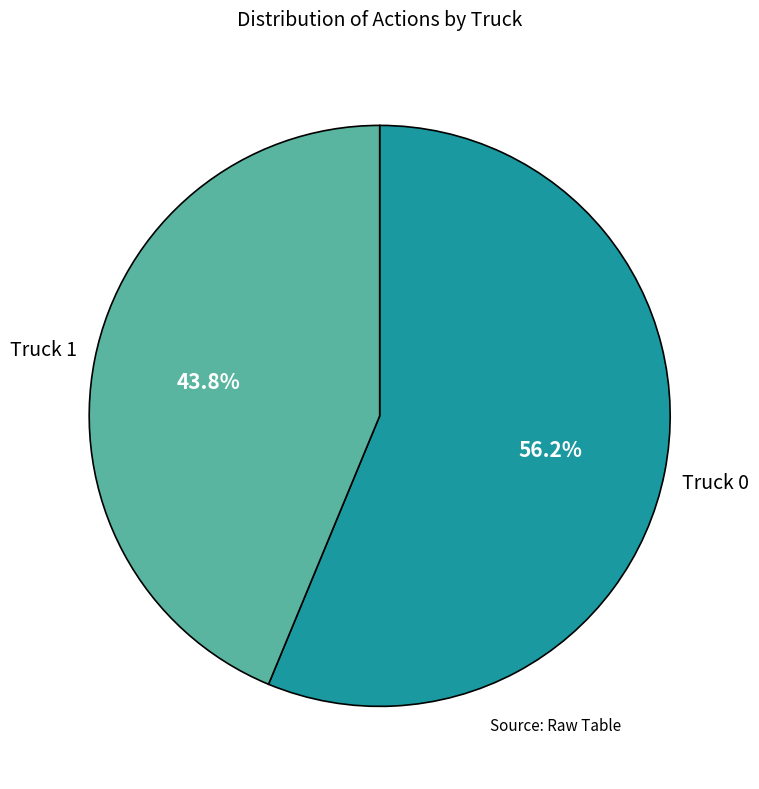

Does any single category account for the majority?

Yes